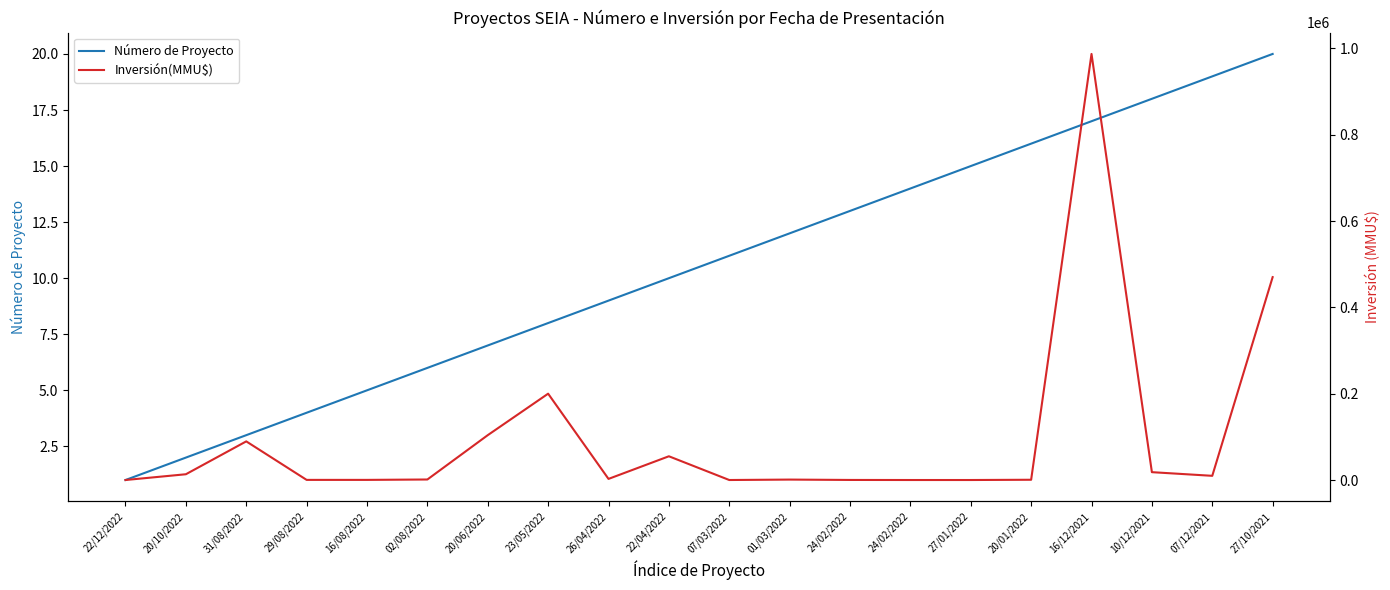

How many series are shown in this chart?

2